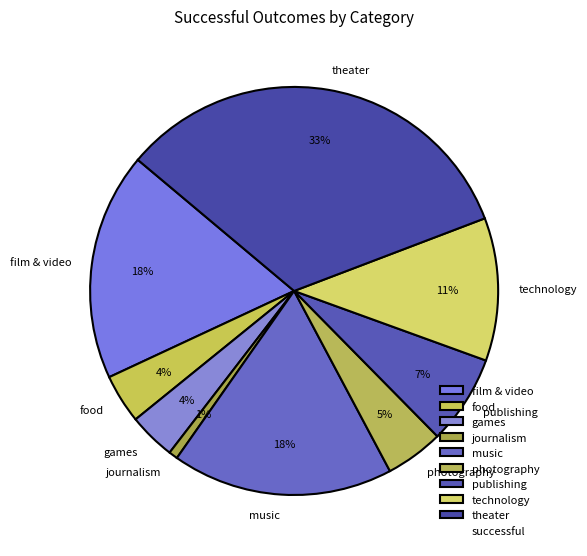

Count the number of slices in the pie.

9